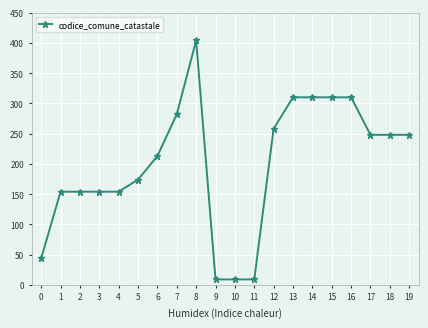

What is the average value?

200